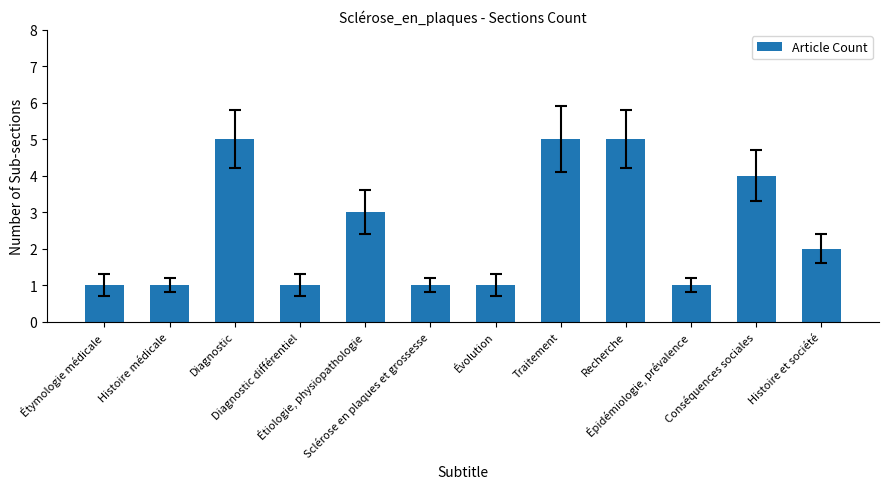

How many bars are there in total?

12